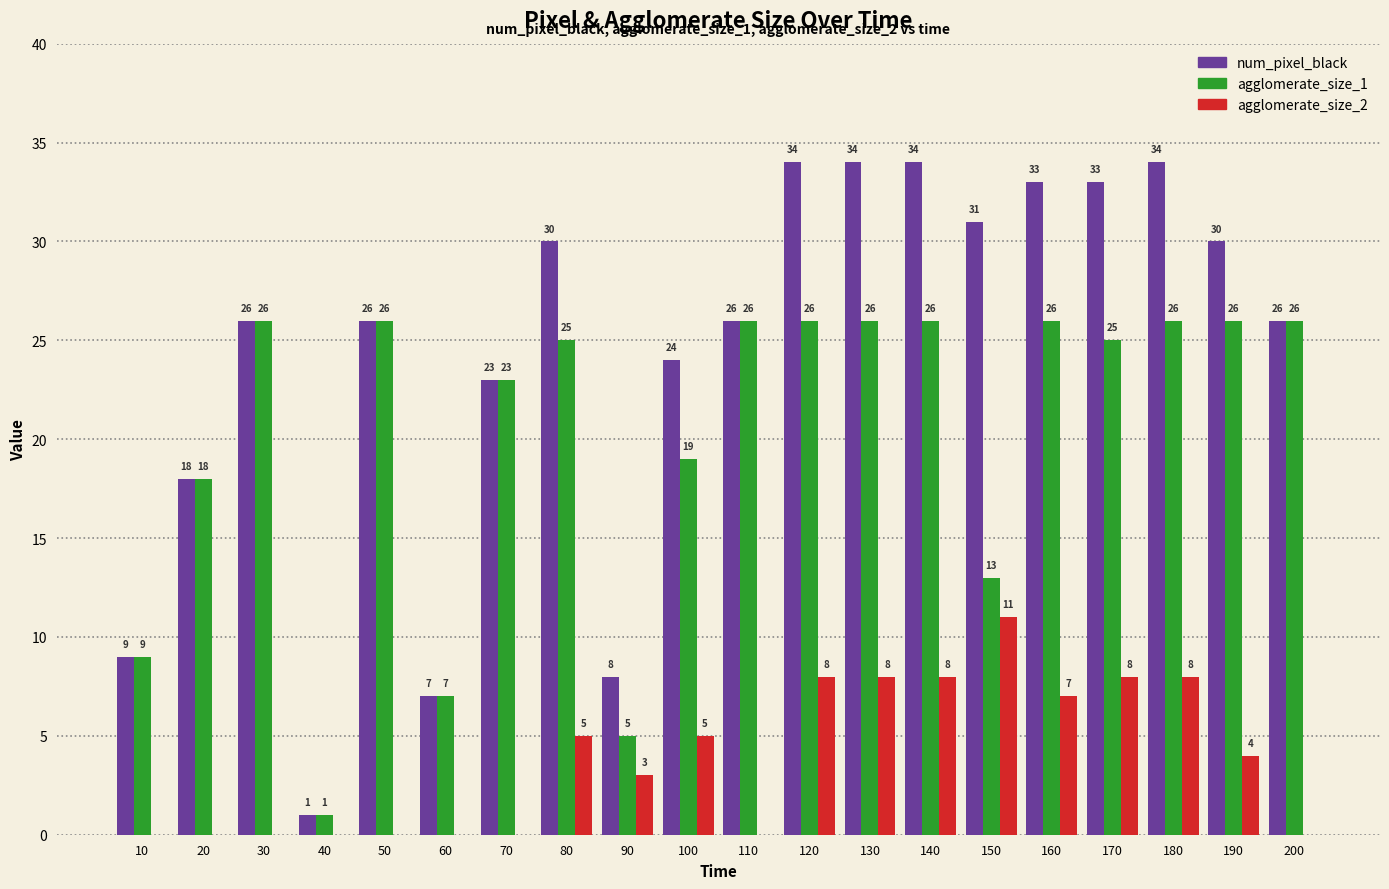

True or false: num_pixel_black has a value of 34 at 180.

True